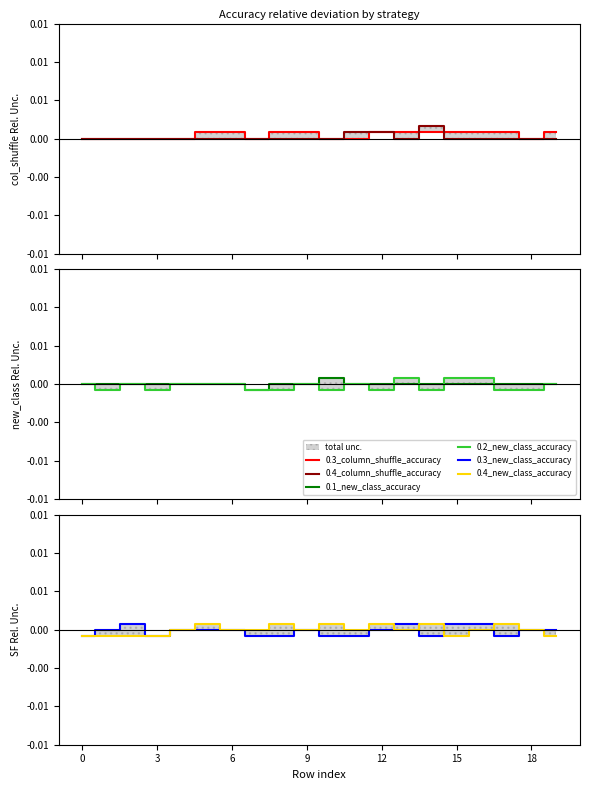

At which category is the sum across all series the highest?

13